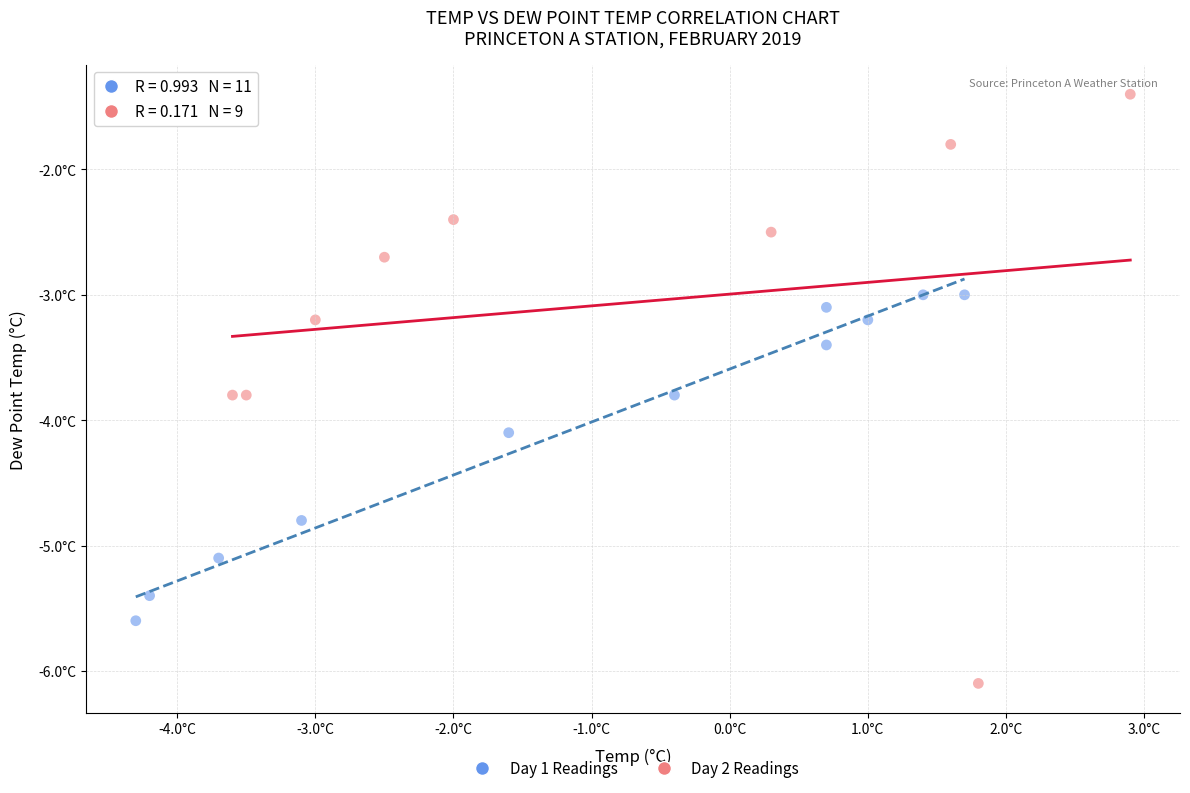

Which series reaches the maximum Y coordinate?

Day 2 Readings